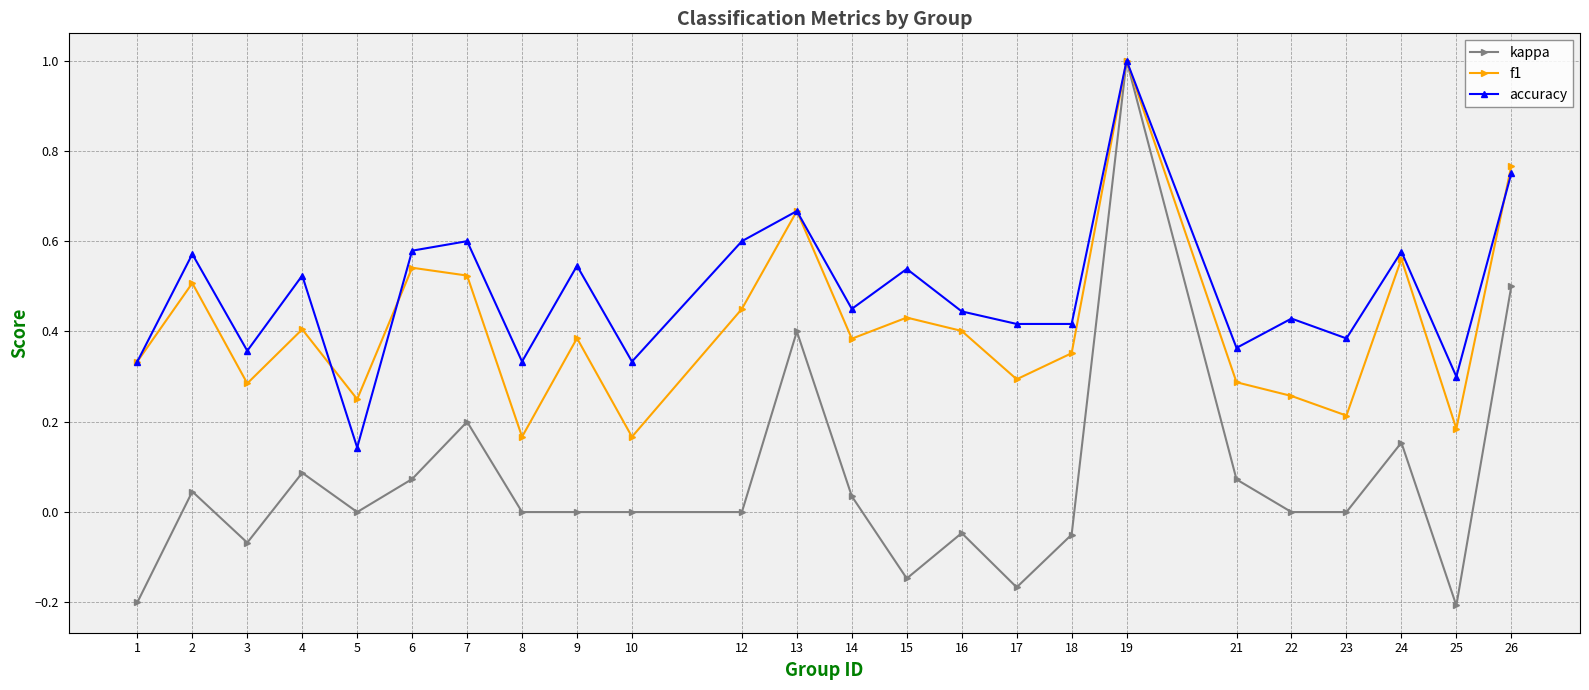

True or false: kappa has a value of 0.5 at 12.

False